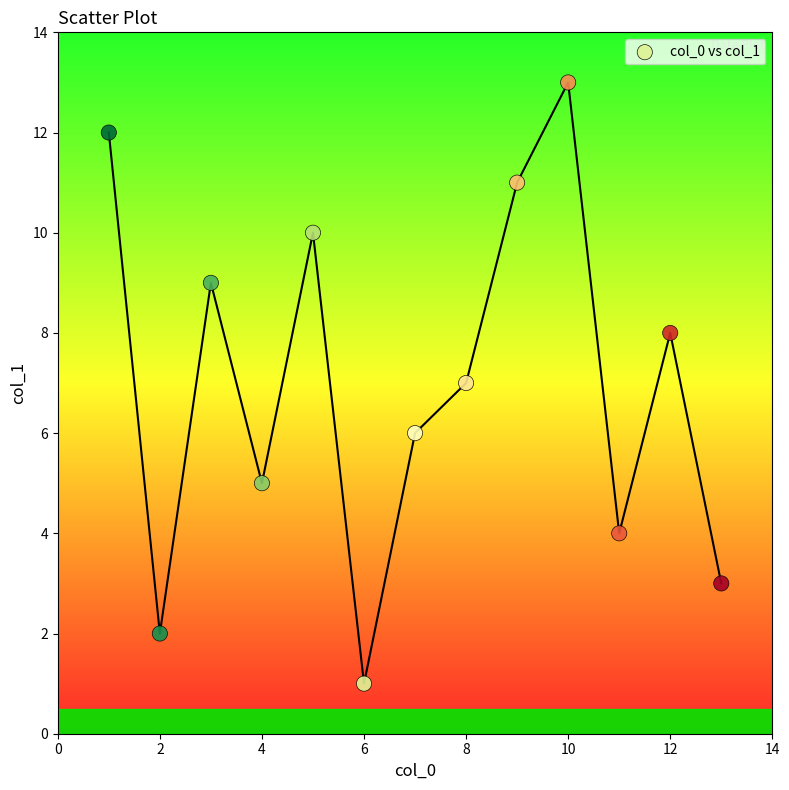

What is the range of X values (max minus min)?

12